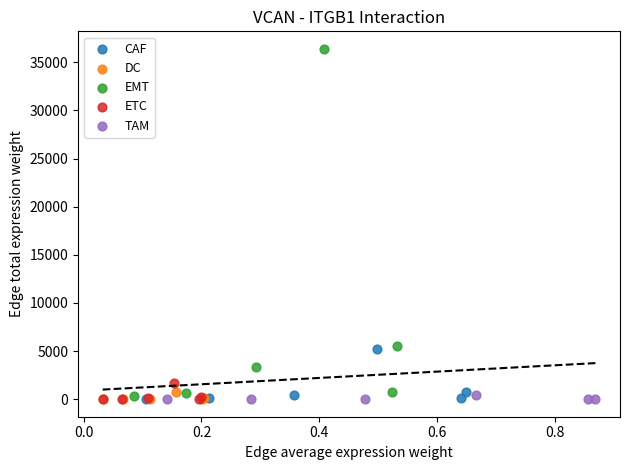

Which series reaches the maximum Y coordinate?

EMT